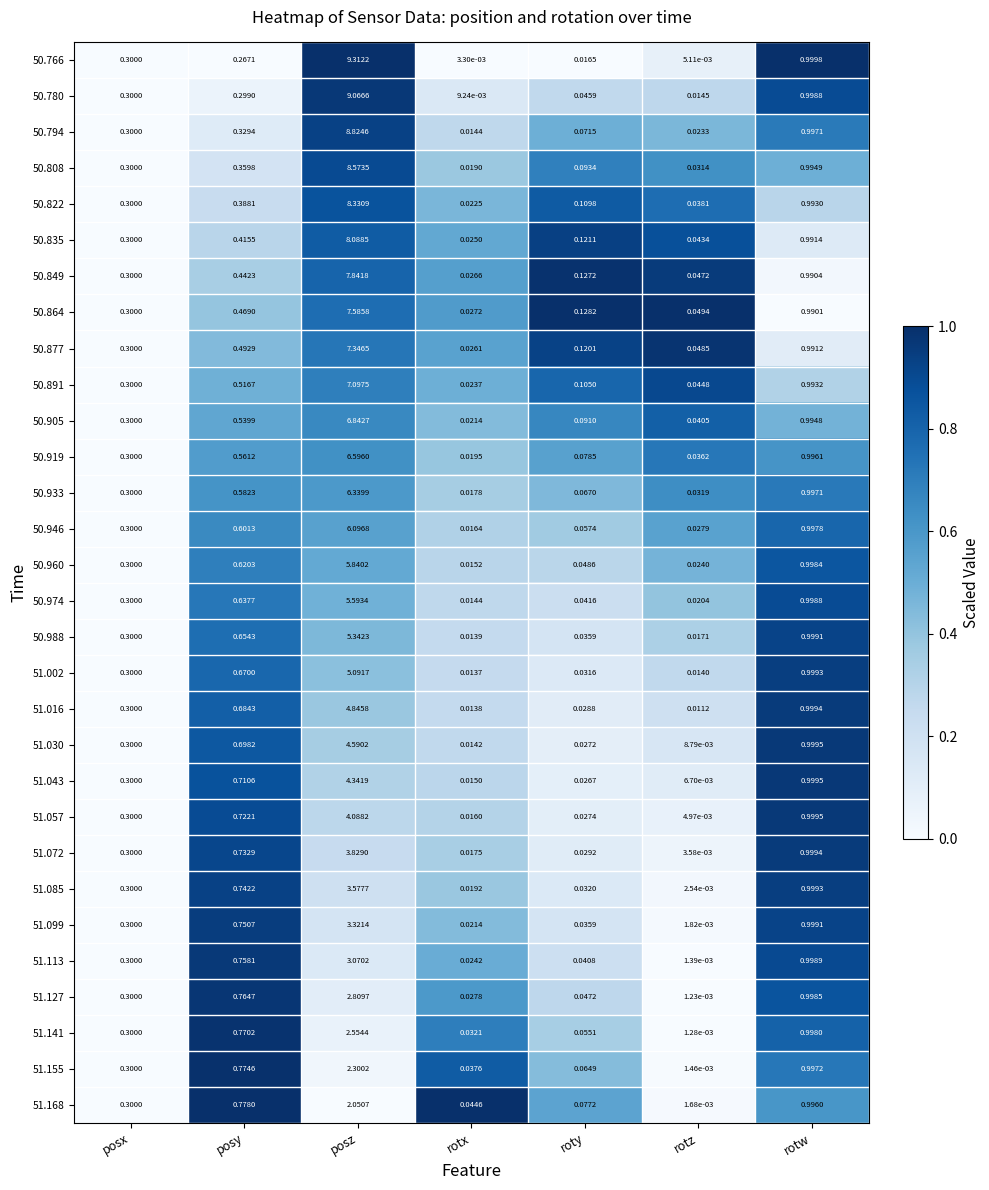

Which series has the largest total across all categories?

50.766